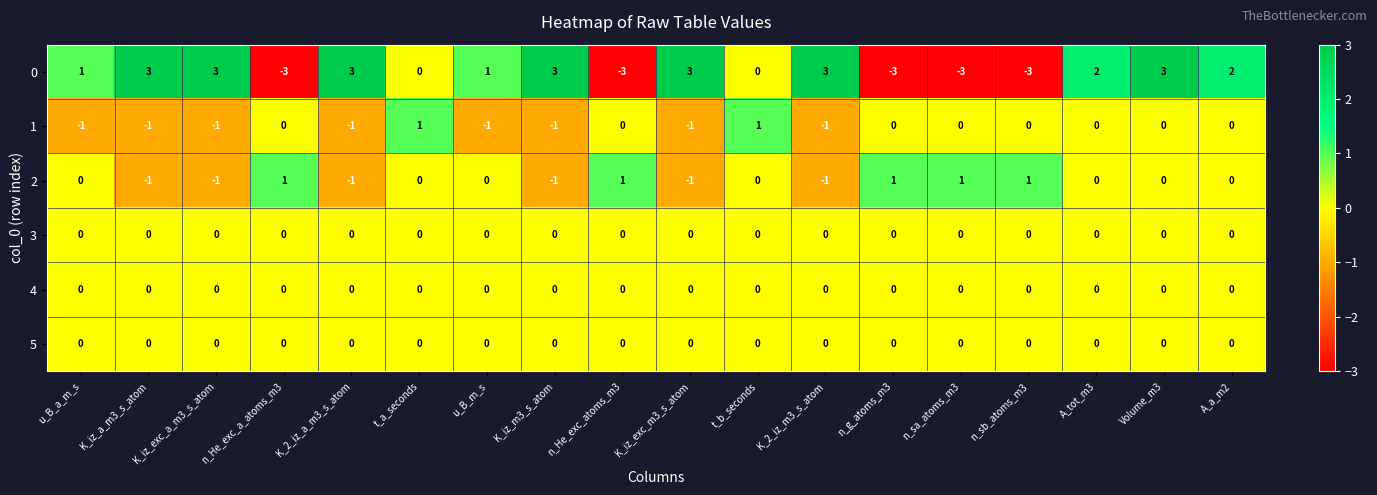

Is it true that 1 equals 1 at t_b_seconds?

True